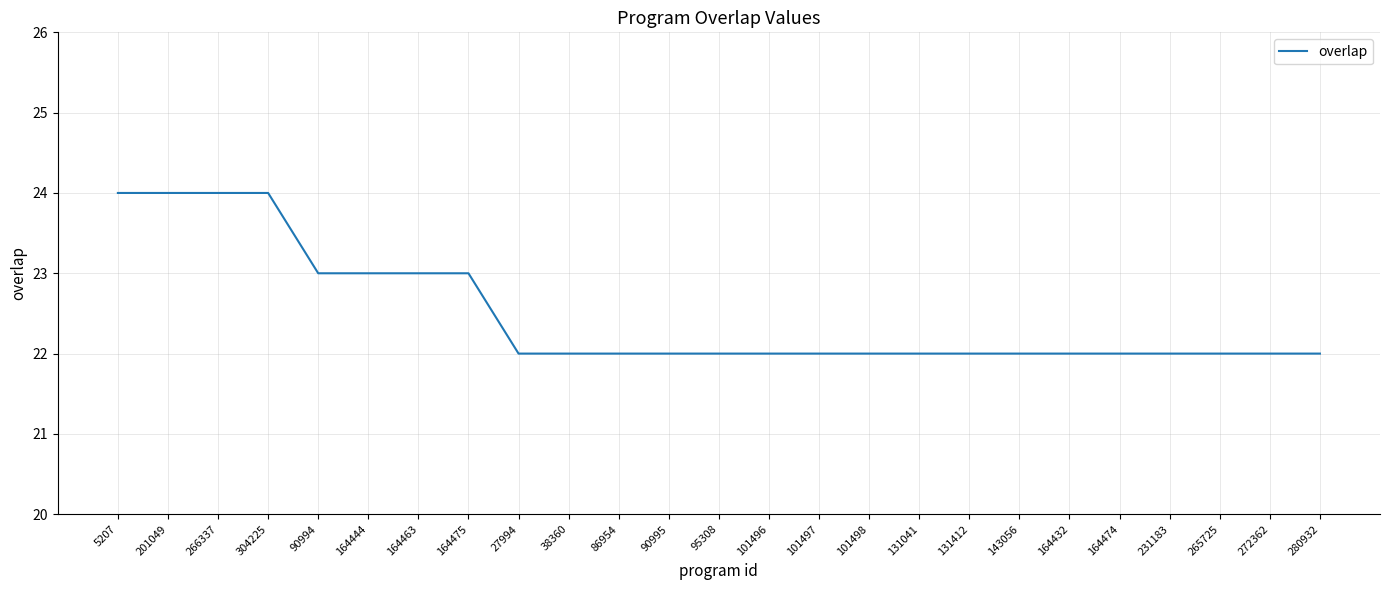

Reading left to right, list all the values displayed in this chart.

5207=24	201049=24	266337=24	304225=24	90994=23	164444=23	164463=23	164475=23	27994=22	38360=22	86954=22	90995=22	95308=22	101496=22	101497=22	101498=22	131041=22	131412=22	143056=22	164432=22	164474=22	231183=22	265725=22	272362=22	280932=22